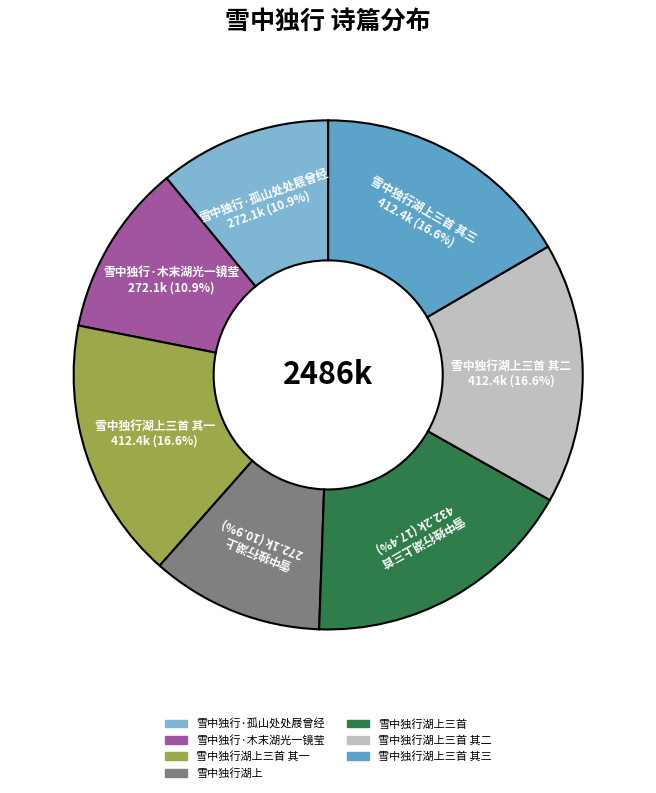

Does any single category account for the majority?

No